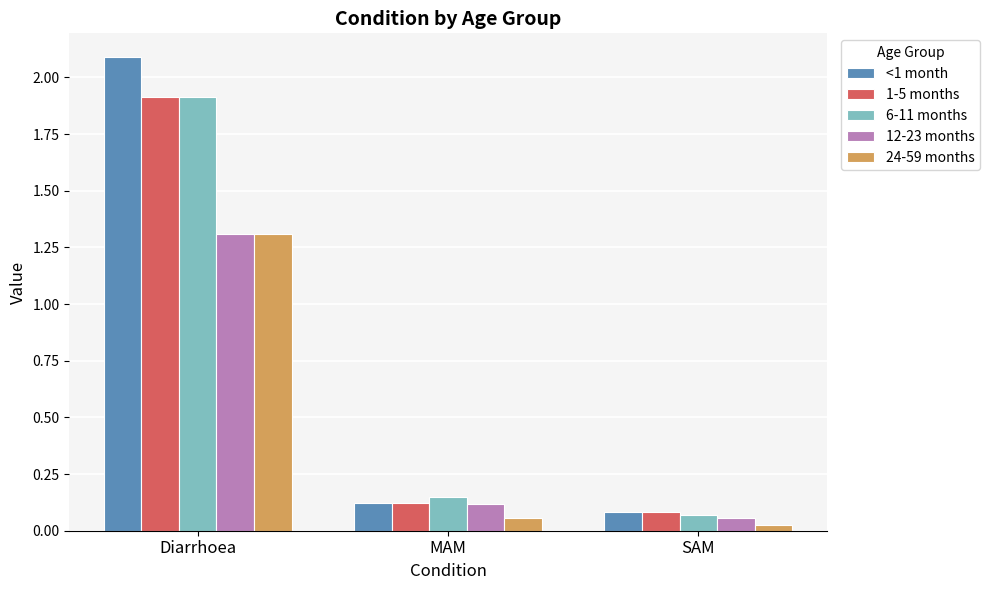

What is the total value across all series at MAM?

0.6